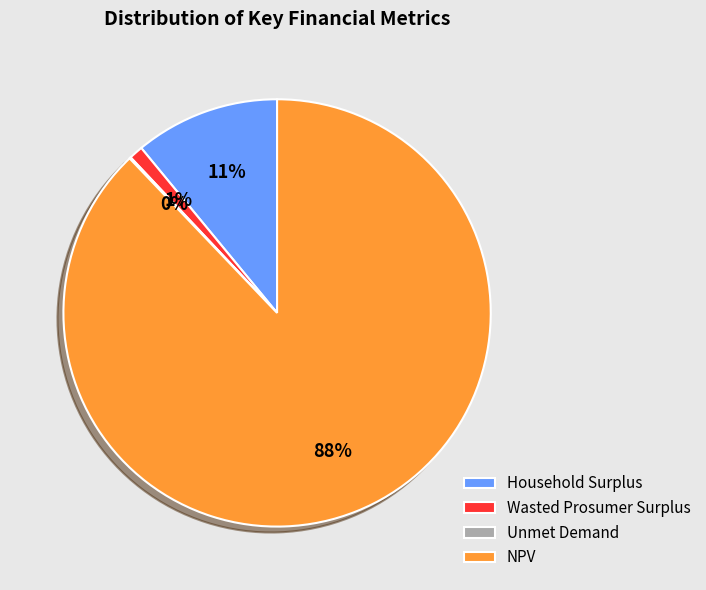

Is there a majority slice in this chart?

Yes